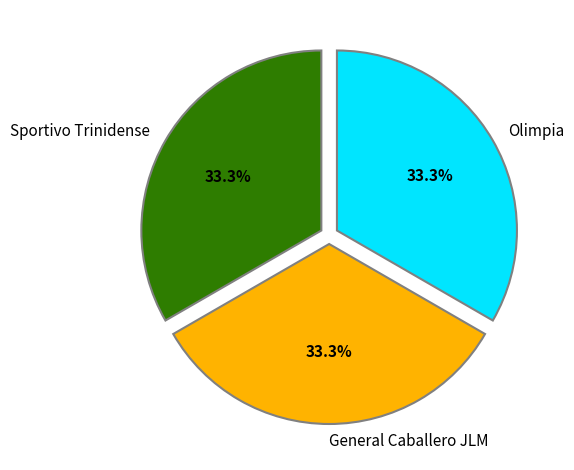

Combined, do General Caballero JLM and Sportivo Trinidense account for over 50%?

Yes